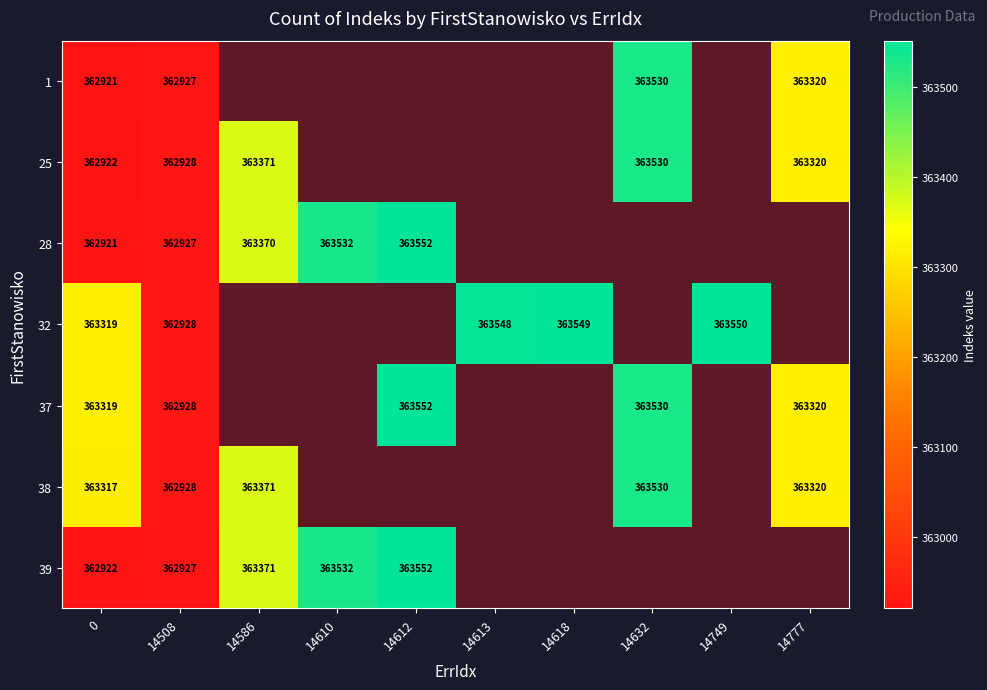

True or false: 37 has a value of 363319 at 0.

True